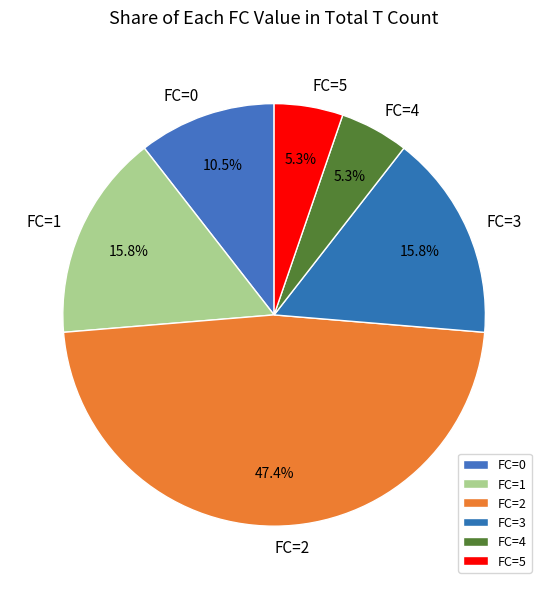

Is it true that FC=4 is 5% of the pie?

True